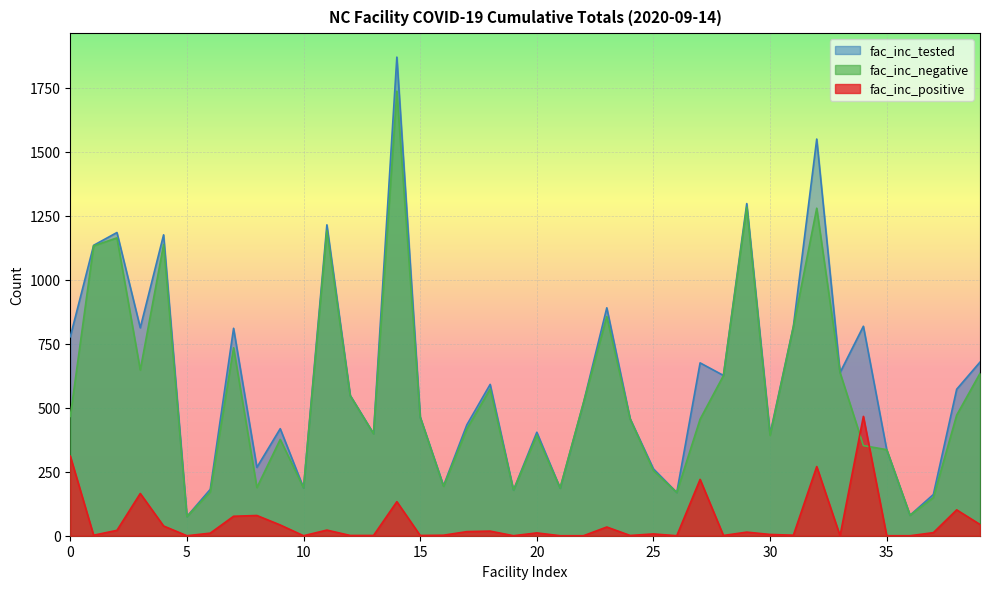

How many data points does each series have?

40